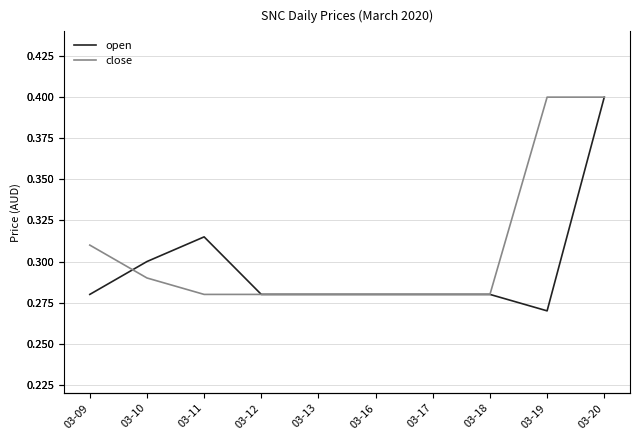

Reading right to left, list all the values displayed in this chart.

open: 03-20=0.4	03-19=0.3	03-18=0.3	03-17=0.3	03-16=0.3	03-13=0.3	03-12=0.3	03-11=0.3	03-10=0.3	03-09=0.3
close: 03-20=0.4	03-19=0.4	03-18=0.3	03-17=0.3	03-16=0.3	03-13=0.3	03-12=0.3	03-11=0.3	03-10=0.3	03-09=0.3